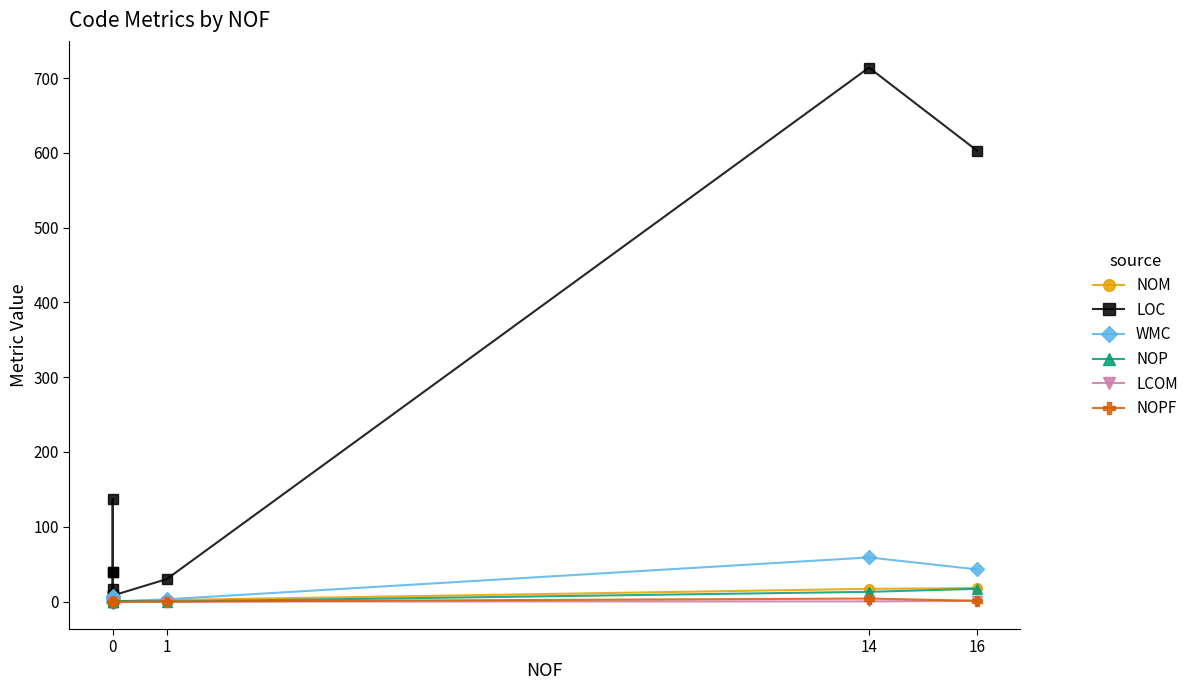

True or false: NOPF and NOM intersect in this chart.

False